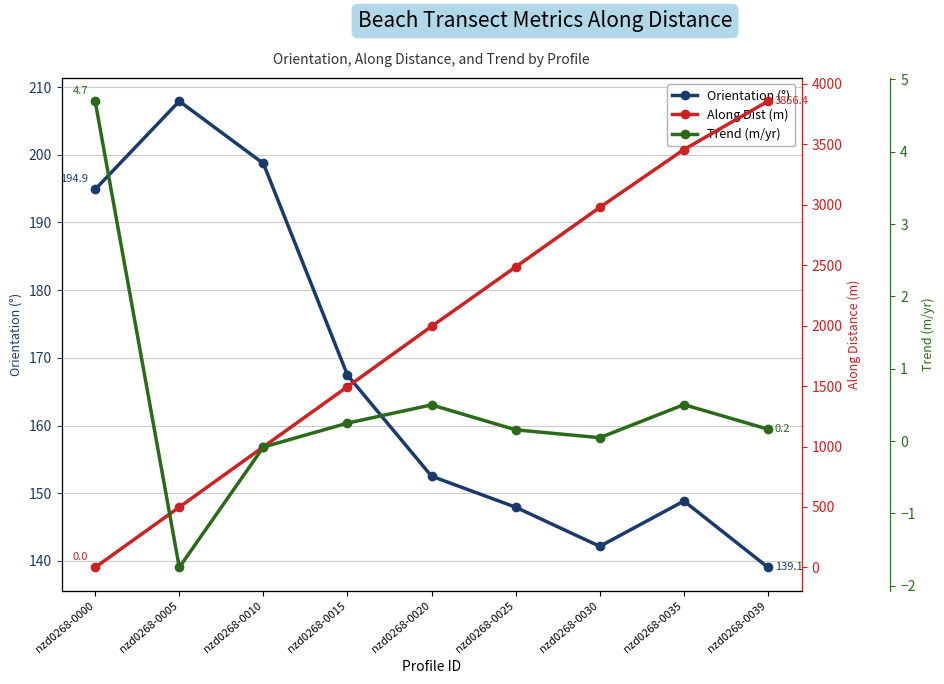

How many values in Trend (m/yr) are below zero?

2